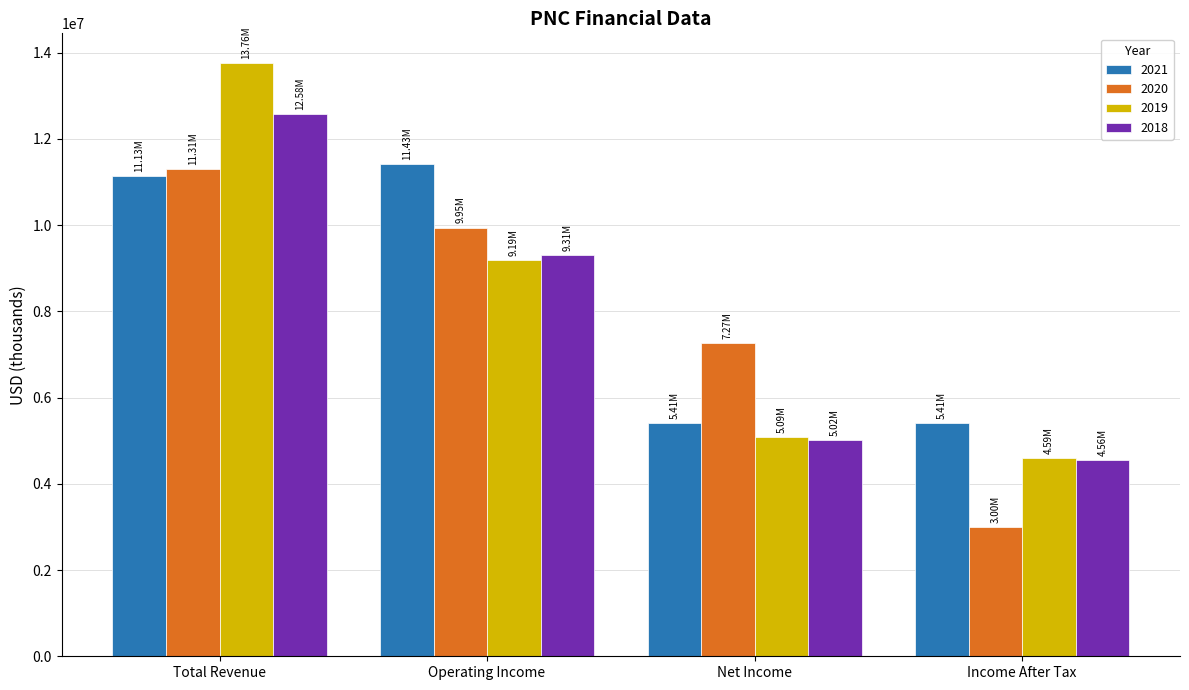

What is the spread (max minus min) of values at Income After Tax?

2406000